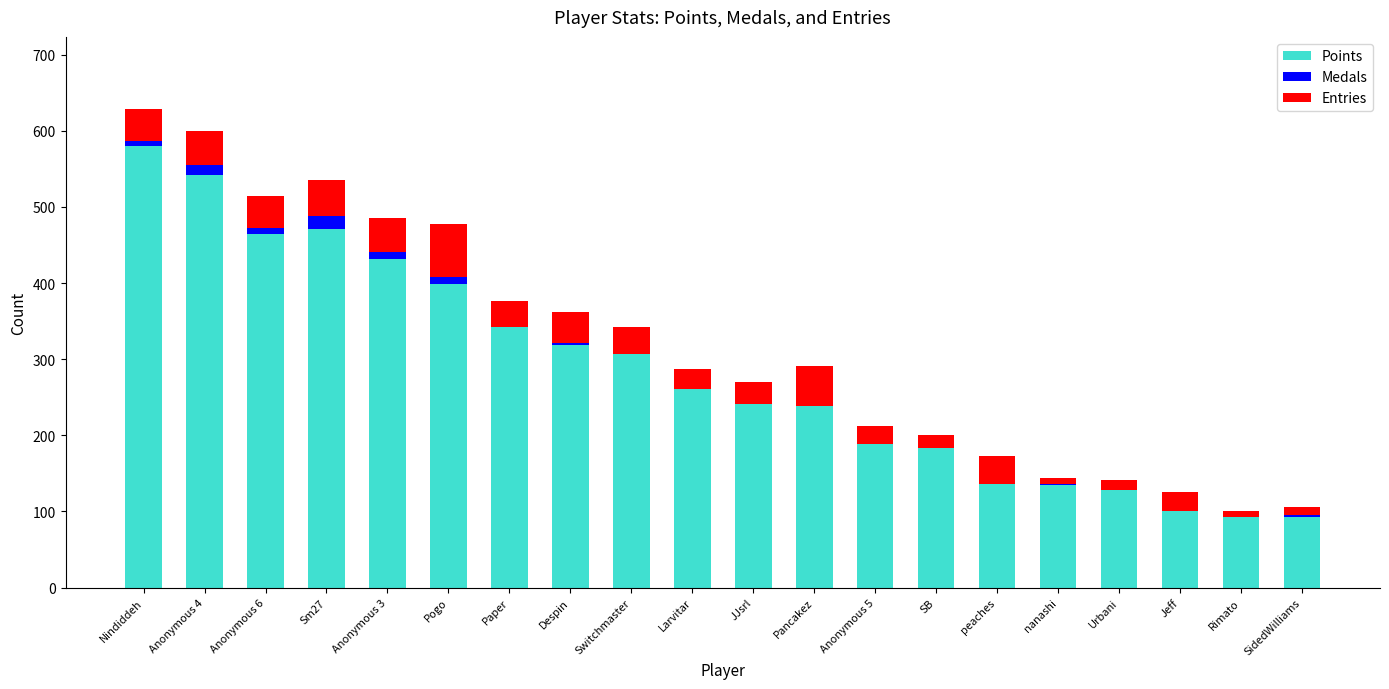

What is the total value across all series at SB?

200